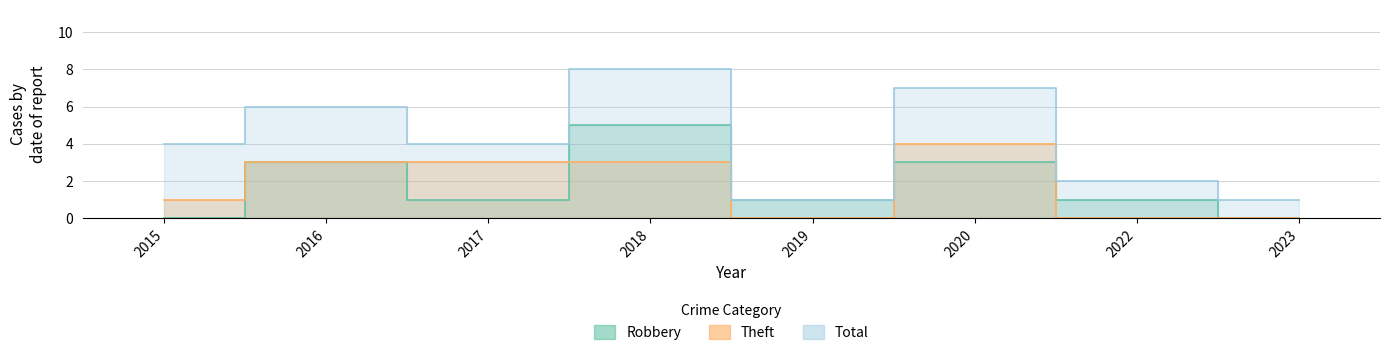

Is the value of Theft at 2018 greater than the value of Robbery at 2016?

No